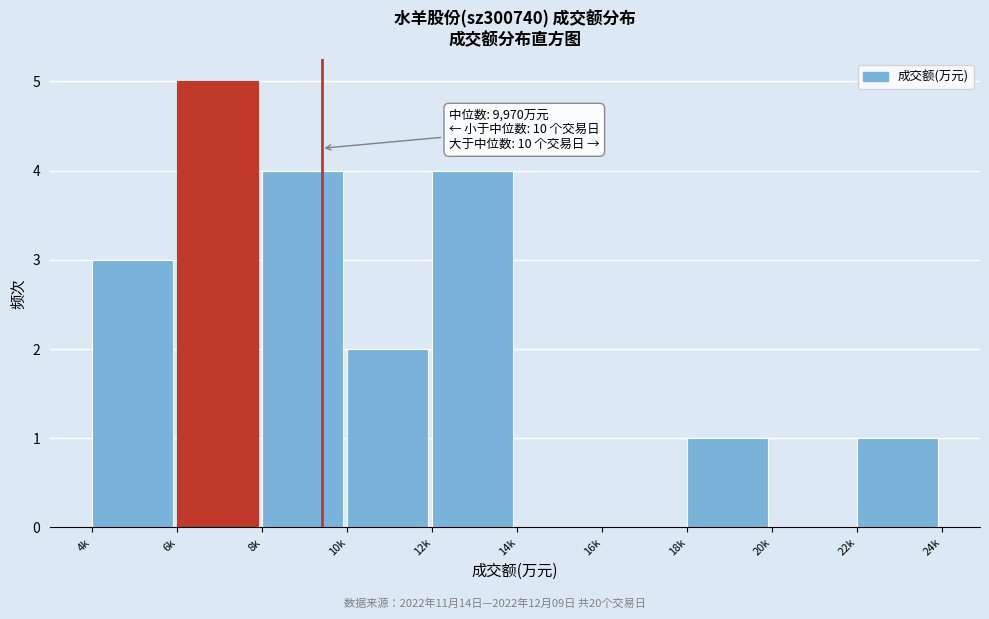

Reading left to right, extract all data points from this chart.

4k=3	6k=5	8k=4	10k=2	12k=4	14k=0	16k=0	18k=1	20k=0	22k=1